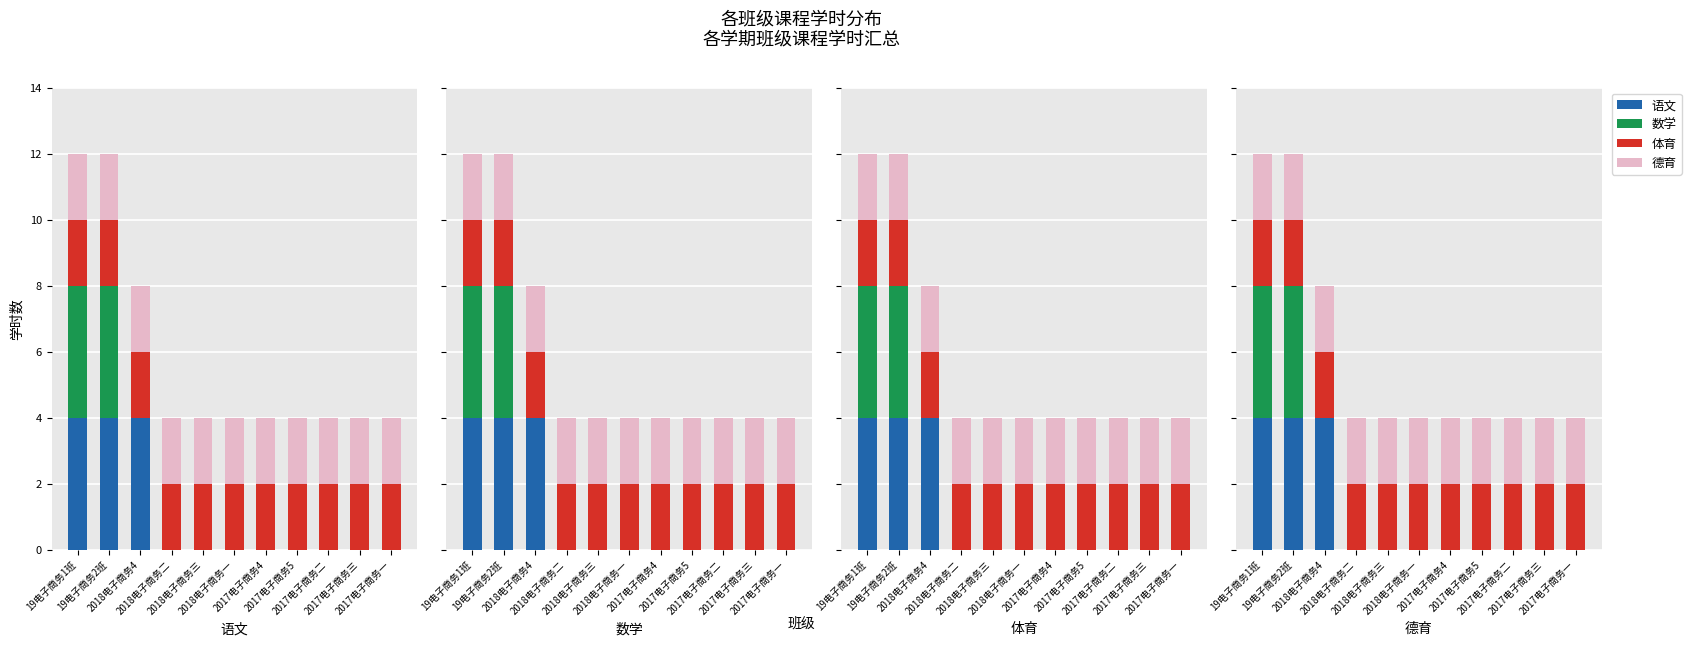

Which has a higher value, 2017电子商务一 or 2018电子商务二?

2017电子商务一